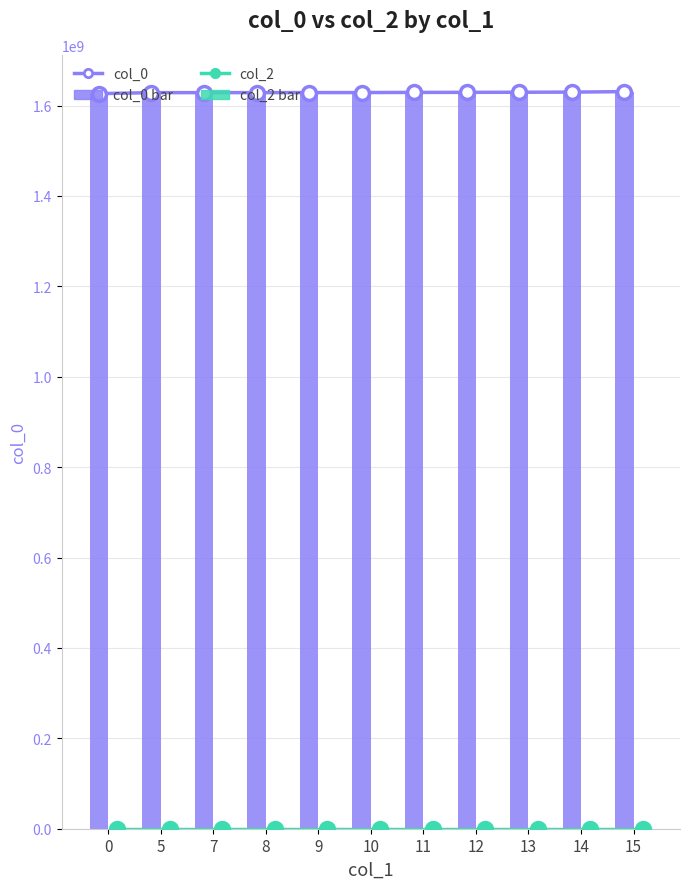

Are the bars horizontal?

No